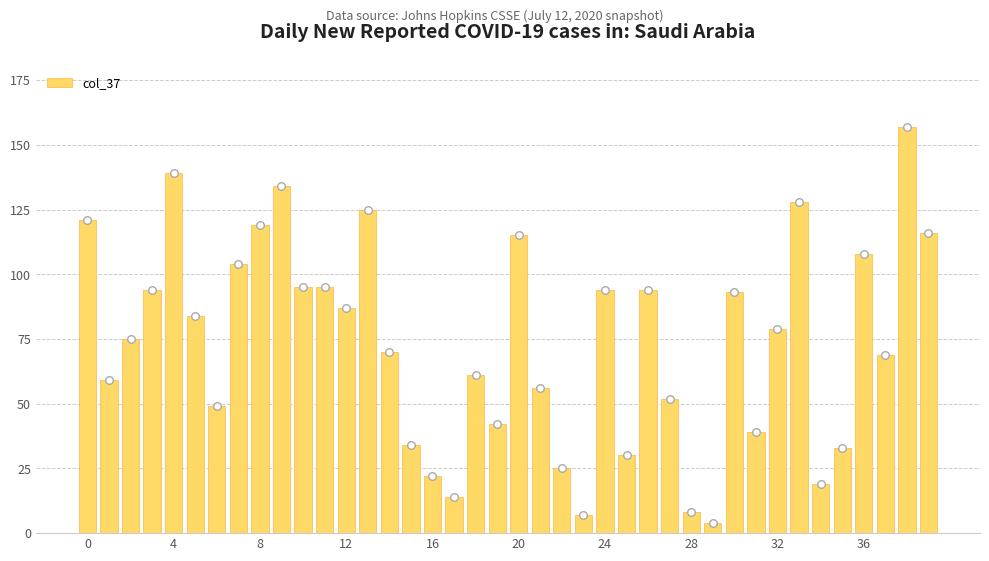

The value of col_37 at 16 is 8. True or false?

False